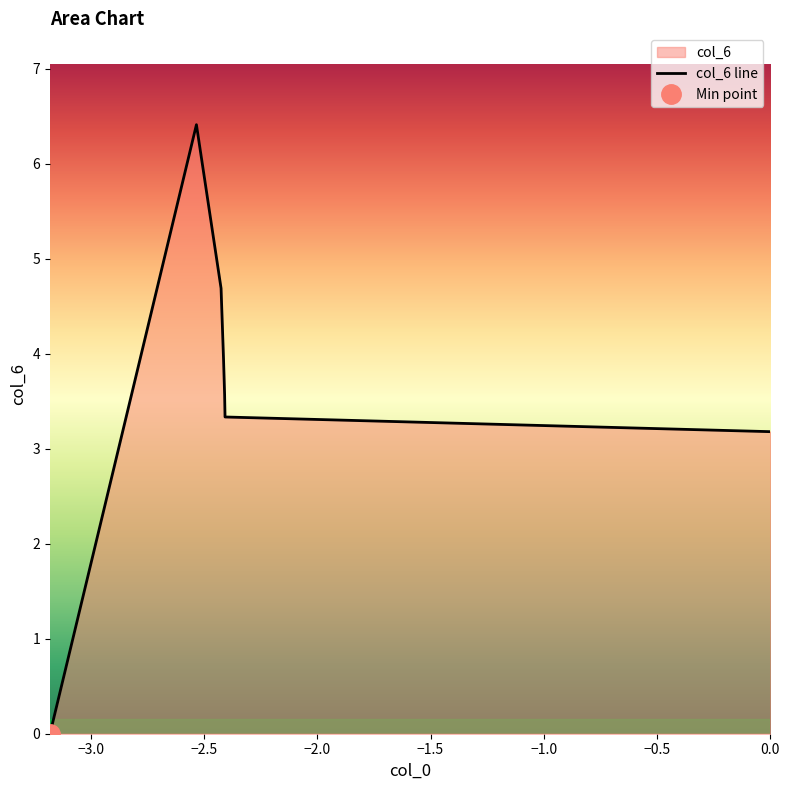

What is the difference between the maximum and second lowest values?

3.2